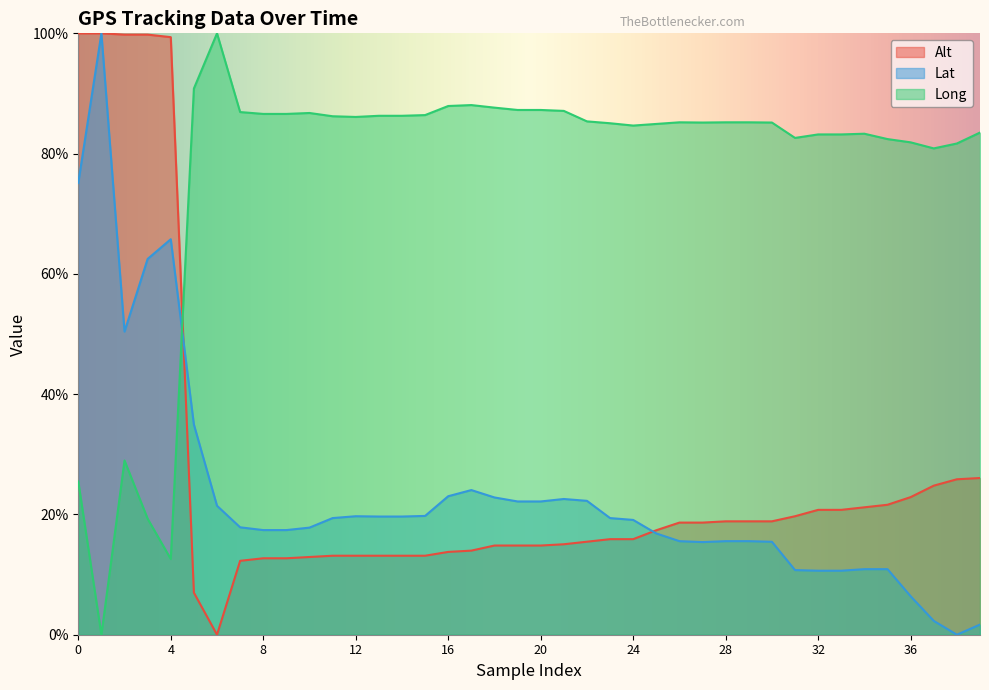

Between 23 and 10, which is larger?

23